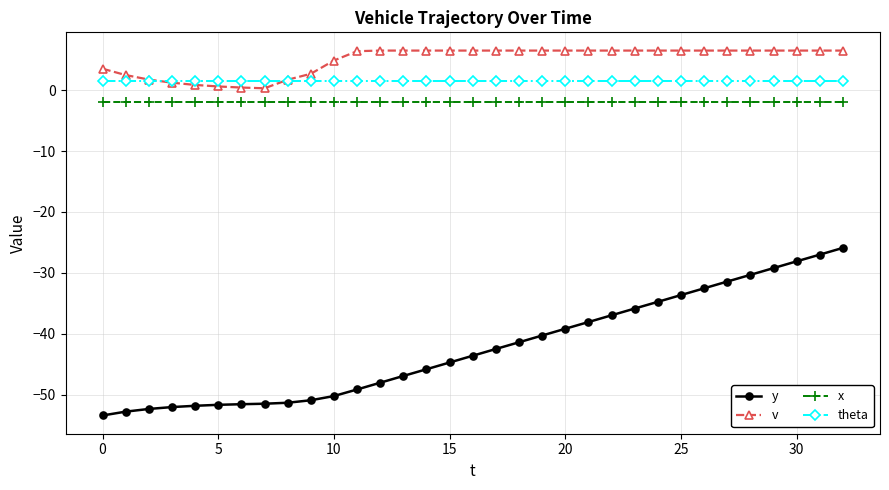

Which series has the widest spread of values?

y